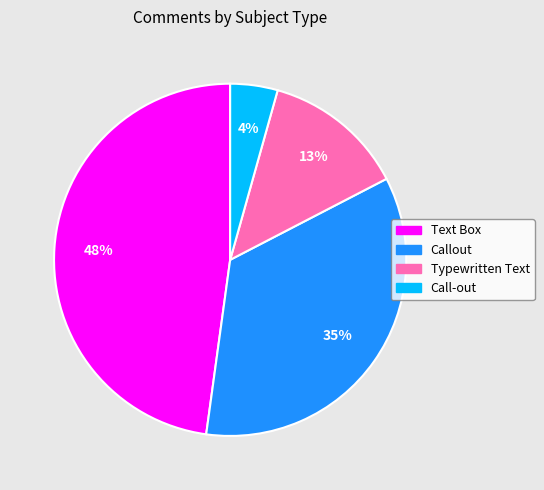

Which category has the smallest portion of the pie?

Call-out